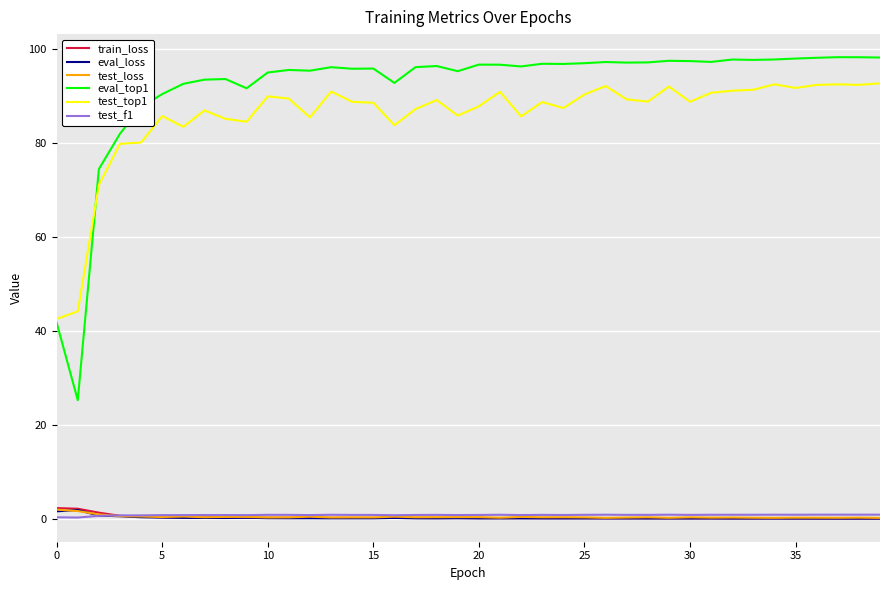

True or false: test_top1 and test_loss cross at least once.

False